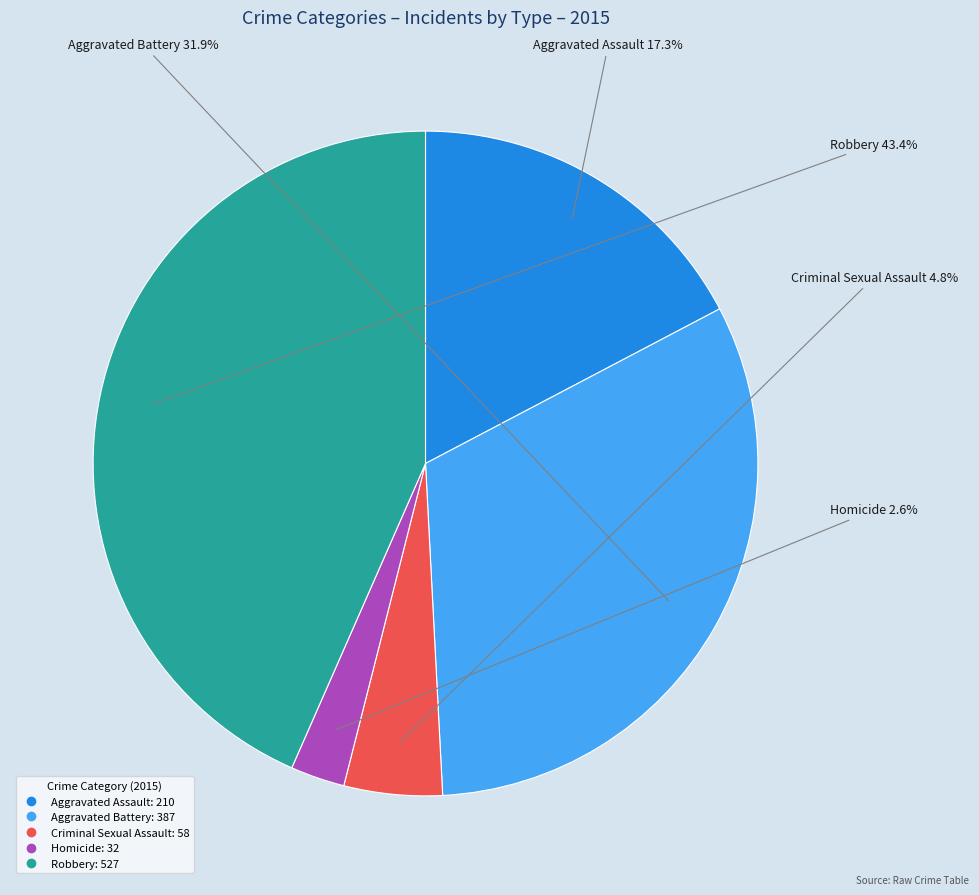

What is the largest slice in the pie chart?

Robbery